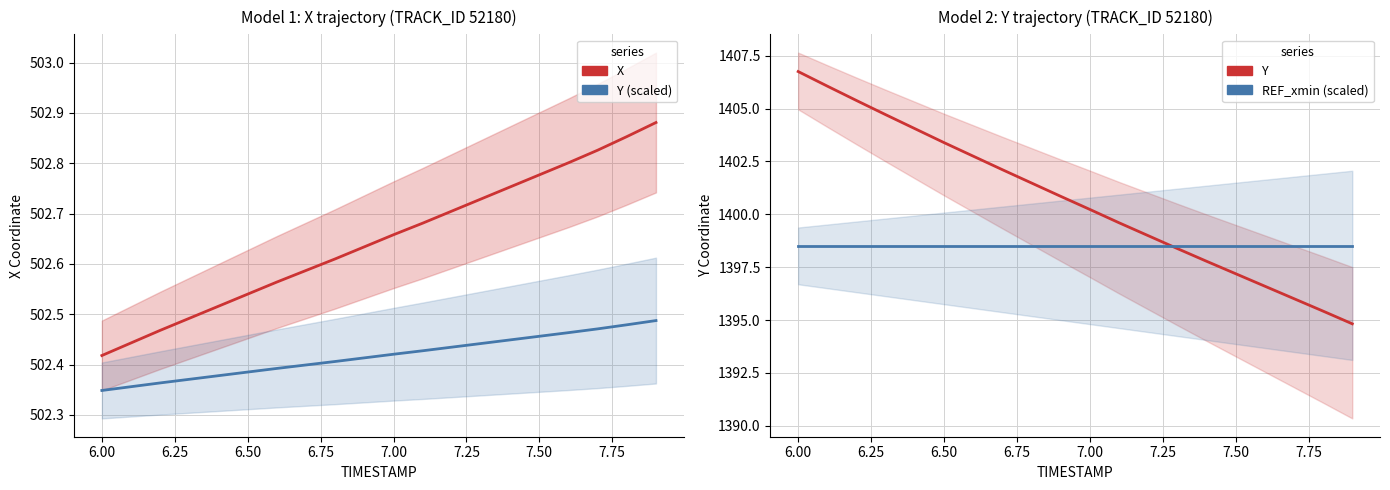

What is the sum of the Y values at 7.75 and 10?

2801.7